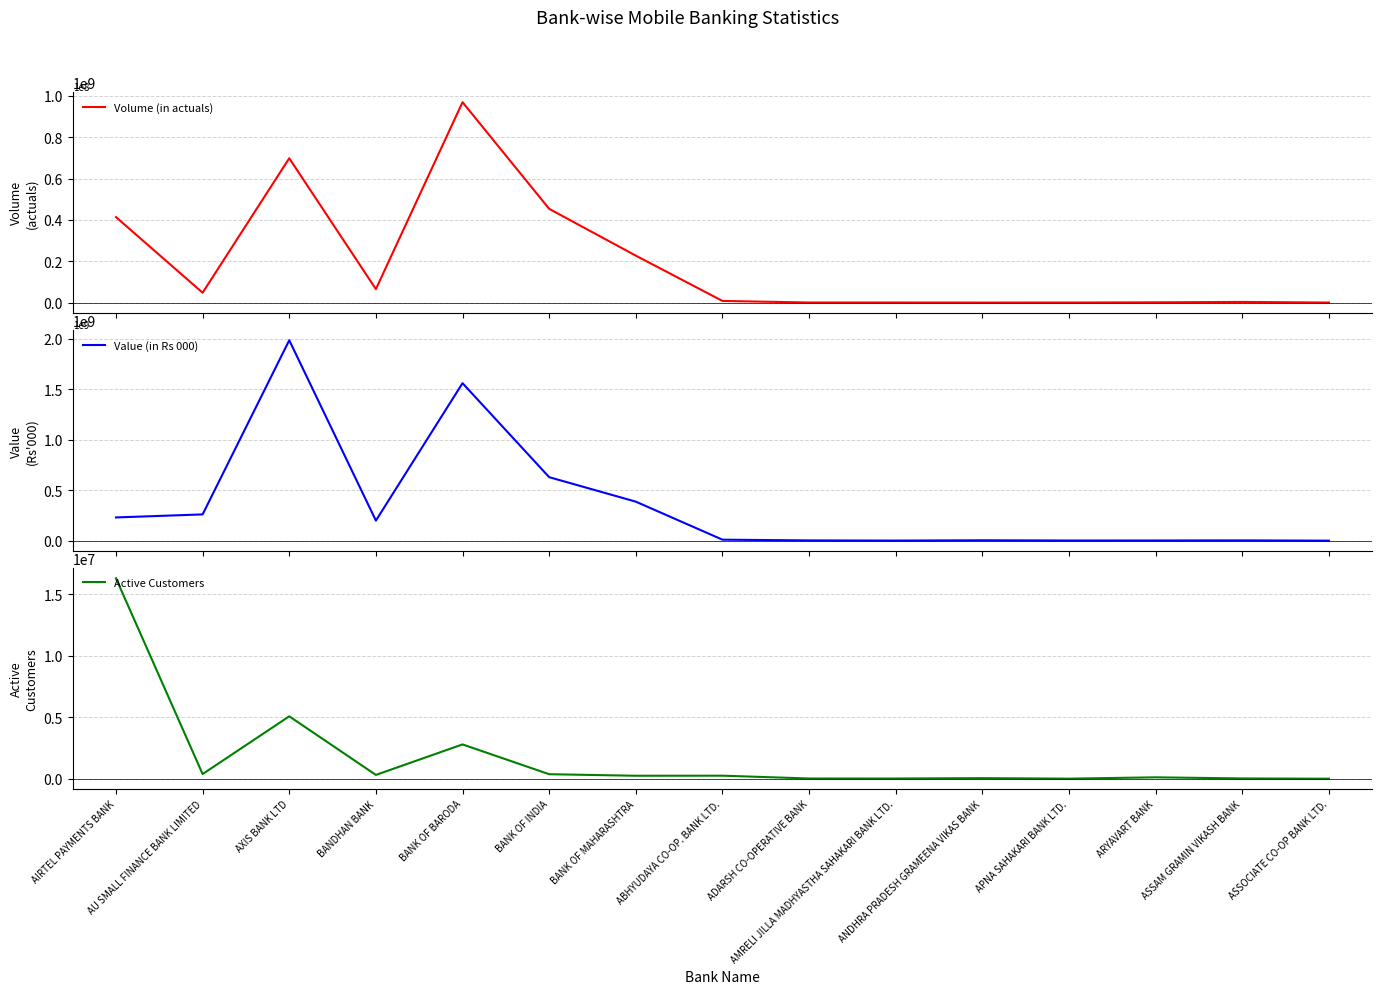

Reading left to right, list all the values displayed in this chart.

Volume (in actuals): AIRTEL PAYMENTS BANK=413653530.0	AU SMALL FINANCE BANK LIMITED=47846843.0	AXIS BANK LTD=698249494.0	BANDHAN BANK=65159269.0	BANK OF BARODA=969471840.0	BANK OF INDIA=453568119.0	BANK OF MAHARASHTRA=227164995.0	ABHYUDAYA CO-OP. BANK LTD.=8074703.0	ADARSH CO-OPERATIVE BANK=402034.0	AMRELI JILLA MADHYASTHA SAHAKARI BANK LTD.=353915.0	ANDHRA PRADESH GRAMEENA VIKAS BANK=106170.0	APNA SAHAKARI BANK LTD.=191754.0	ARYAVART BANK=1284959.0	ASSAM GRAMIN VIKASH BANK=3235882.0	ASSOCIATE CO-OP BANK LTD.=144164.0
Value (in Rs 000): AIRTEL PAYMENTS BANK=230703260.6	AU SMALL FINANCE BANK LIMITED=260776528.1	AXIS BANK LTD=1986074071.5	BANDHAN BANK=199419031.9	BANK OF BARODA=1560822238.6	BANK OF INDIA=629581723.1	BANK OF MAHARASHTRA=387081167.7	ABHYUDAYA CO-OP. BANK LTD.=10361006.8	ADARSH CO-OPERATIVE BANK=3116623.2	AMRELI JILLA MADHYASTHA SAHAKARI BANK LTD.=1496470.6	ANDHRA PRADESH GRAMEENA VIKAS BANK=4393849.1	APNA SAHAKARI BANK LTD.=2133966.1	ARYAVART BANK=2413347.9	ASSAM GRAMIN VIKASH BANK=3319214.8	ASSOCIATE CO-OP BANK LTD.=785279.8
Active Customers: AIRTEL PAYMENTS BANK=16282155.0	AU SMALL FINANCE BANK LIMITED=379918.0	AXIS BANK LTD=5069825.0	BANDHAN BANK=308838.0	BANK OF BARODA=2787268.0	BANK OF INDIA=366821.0	BANK OF MAHARASHTRA=241627.0	ABHYUDAYA CO-OP. BANK LTD.=246971.0	ADARSH CO-OPERATIVE BANK=18351.0	AMRELI JILLA MADHYASTHA SAHAKARI BANK LTD.=17548.0	ANDHRA PRADESH GRAMEENA VIKAS BANK=46697.0	APNA SAHAKARI BANK LTD.=6243.0	ARYAVART BANK=112911.0	ASSAM GRAMIN VIKASH BANK=23195.0	ASSOCIATE CO-OP BANK LTD.=1004.0